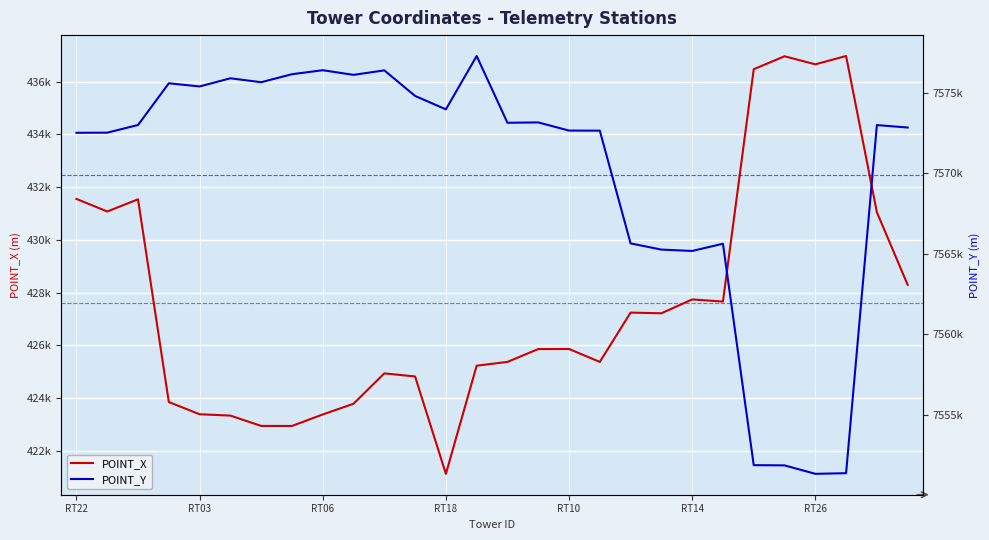

True or false: POINT_X and POINT_Y intersect in this chart.

False